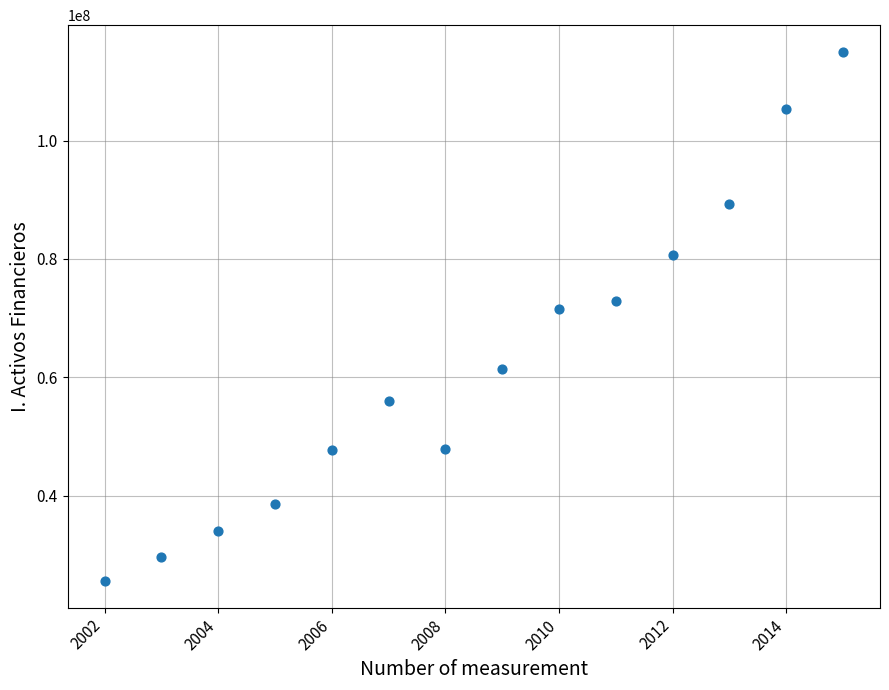

What Y value in the scatter plot is closest to 70287737?

71501682